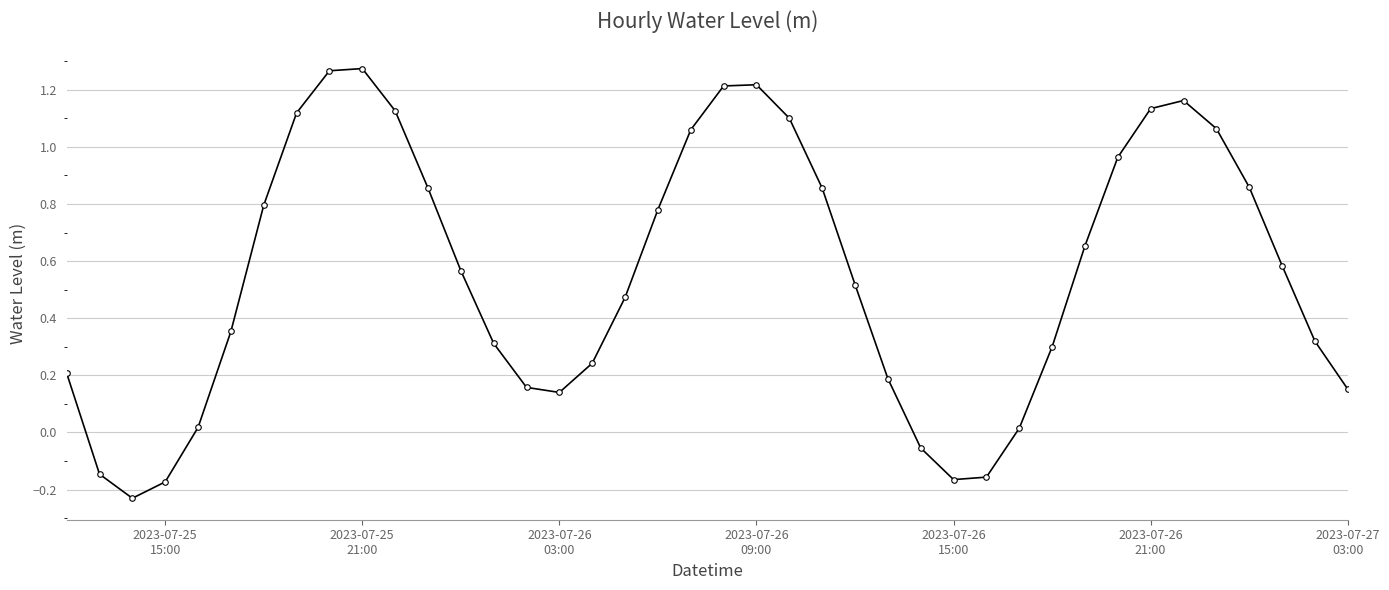

What is the sum of all values?

22.1